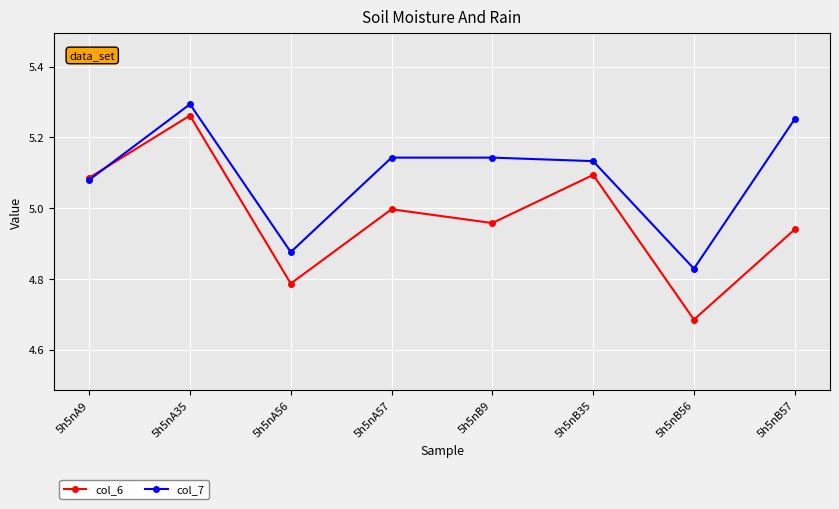

What is the difference between the second highest and minimum values in the col_7 series?

0.4